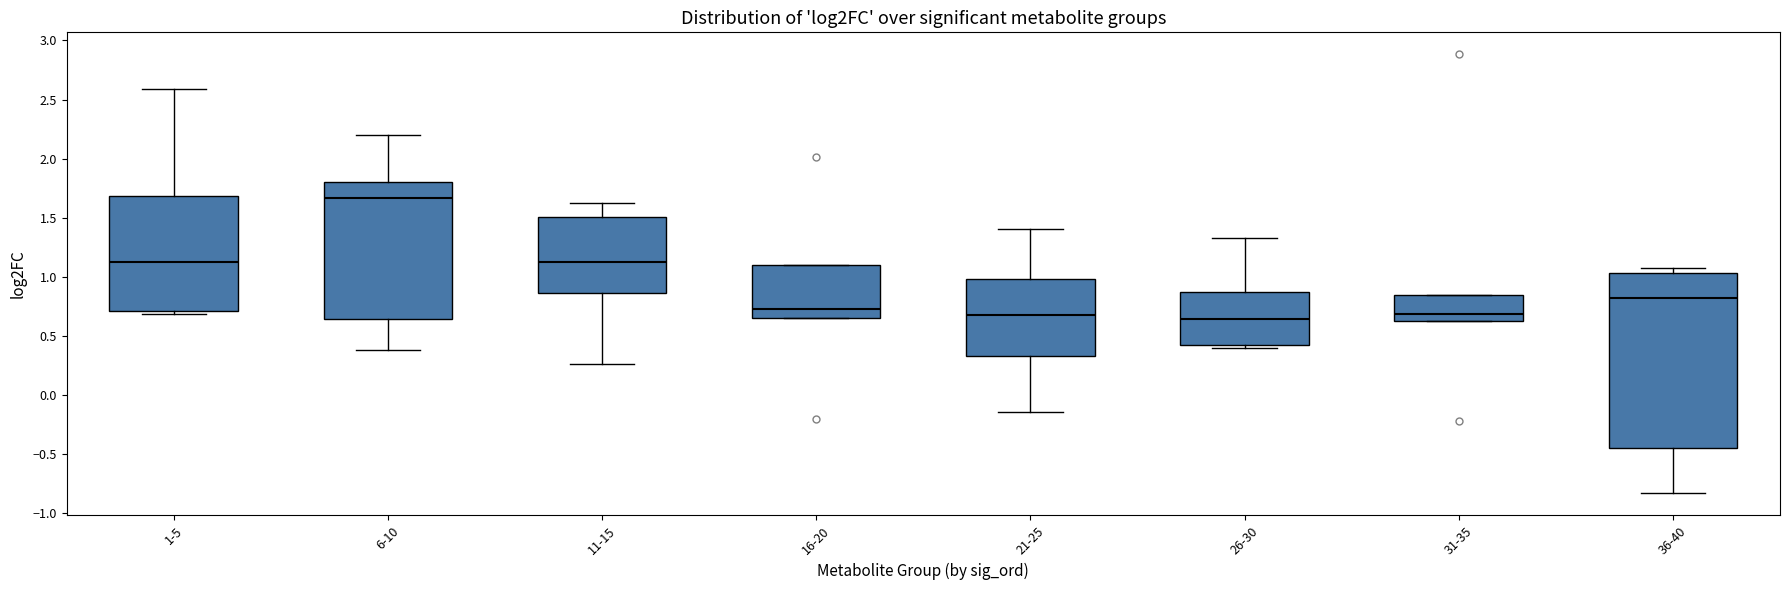

Reading left to right, transcribe this box plot: for each box, give where its median line is, the range the box spans, and where its two whiskers end, as read against the y-axis. The values are not printed on the chart, so give them approximately, as read against the axis.

1-5: median 1.15, box 0.70 to 1.70, whiskers 0.70 (just below the box's lower edge) to 2.60
6-10: median 1.65, box 0.65 to 1.80, whiskers 0.40 to 2.20
11-15: median 1.15, box 0.85 to 1.50, whiskers 0.25 to 1.60
16-20: median 0.70, box 0.65 to 1.10, whiskers 0.65 to 1.10
21-25: median 0.70, box 0.35 to 1.00, whiskers -0.15 to 1.40
26-30: median 0.65, box 0.40 to 0.90, whiskers 0.40 (just below the box's lower edge) to 1.35
31-35: median 0.70, box 0.60 to 0.85, whiskers 0.60 to 0.85
36-40: median 0.80, box -0.45 to 1.05, whiskers -0.85 to 1.10